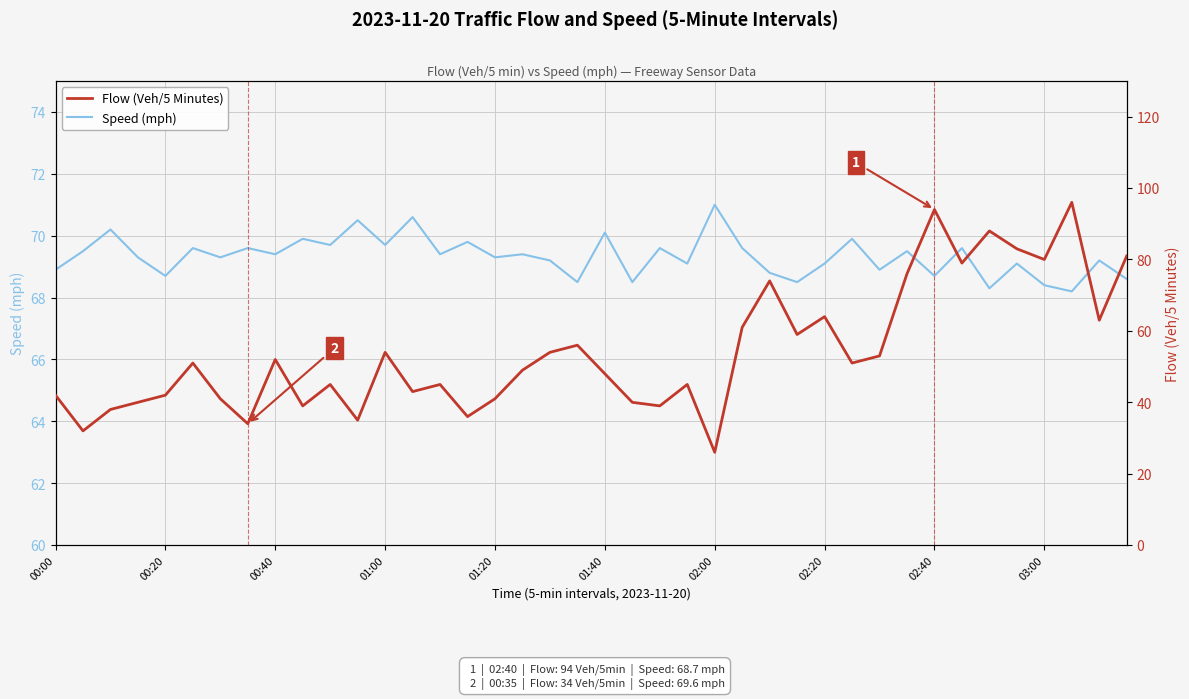

What is the highest value of the Speed (mph) series?

71.0